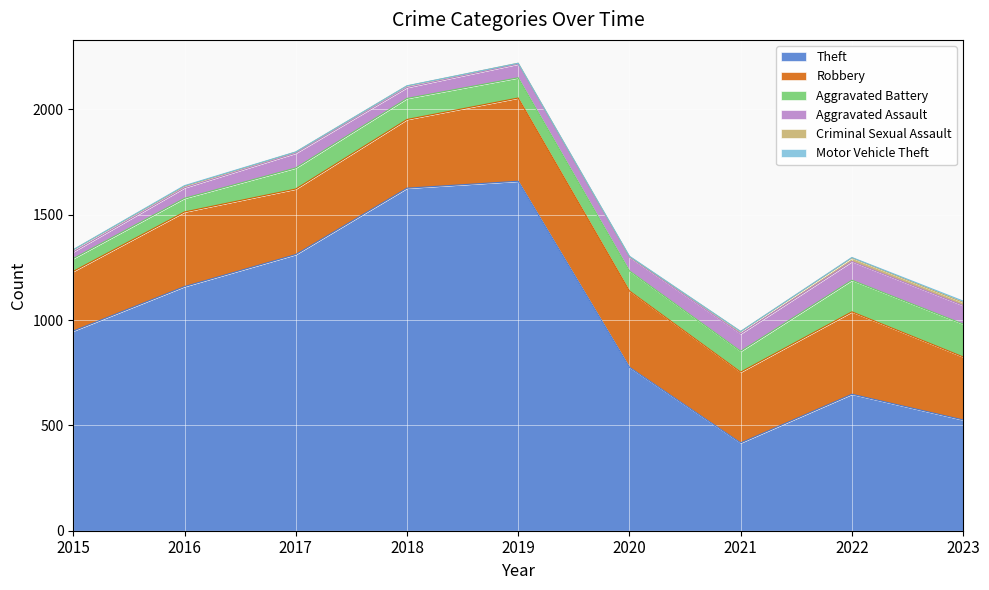

In Aggravated Assault, how many points are higher than both neighbors (excluding endpoints)?

2